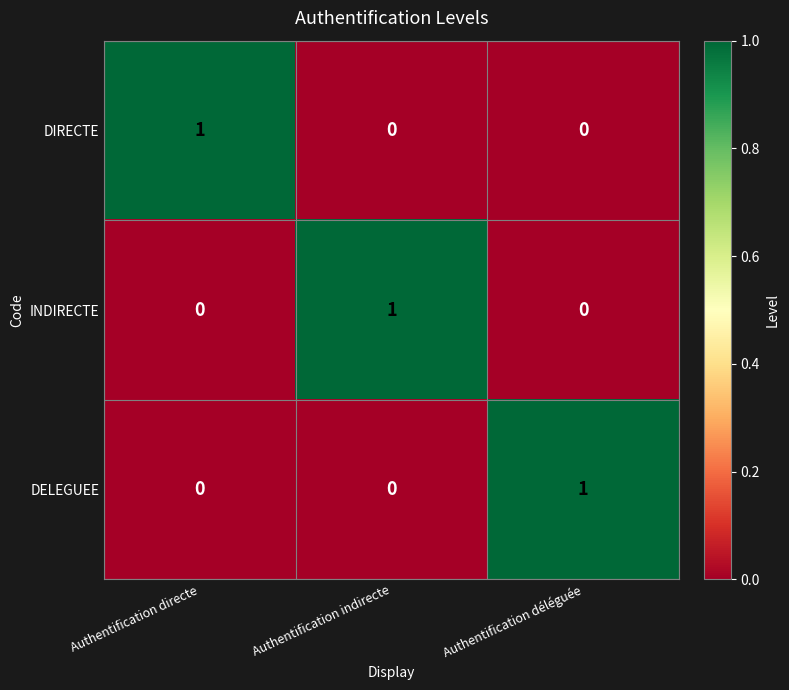

The DIRECTE series shows 0 at Authentification indirecte. True or false?

True